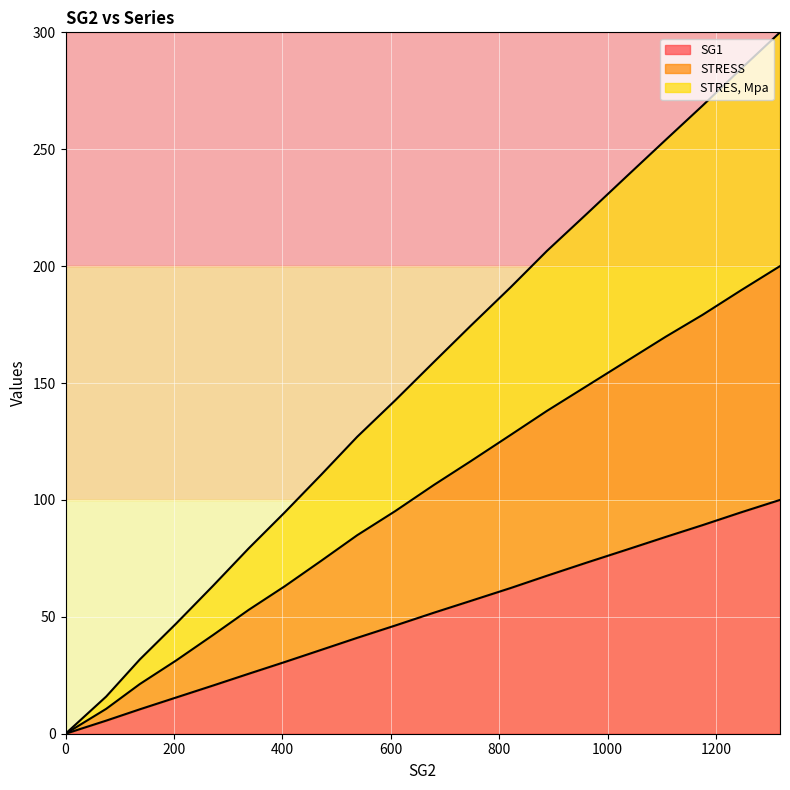

How many data points in SG1 are less than 51?

10